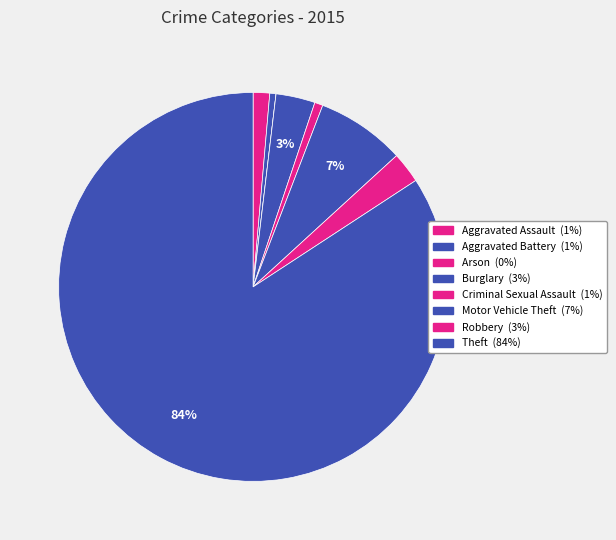

Rank the categories by value from lowest to highest.

Arson, Aggravated Battery, Criminal Sexual Assault, Aggravated Assault, Robbery, Burglary, Motor Vehicle Theft, Theft